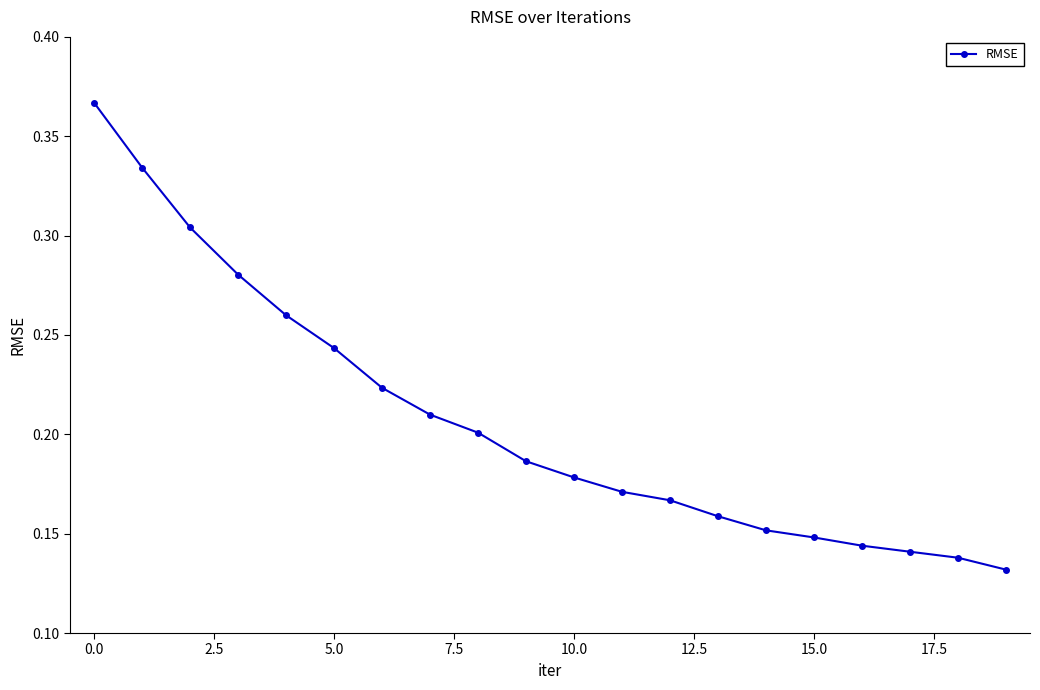

How many lines are shown in the chart?

1